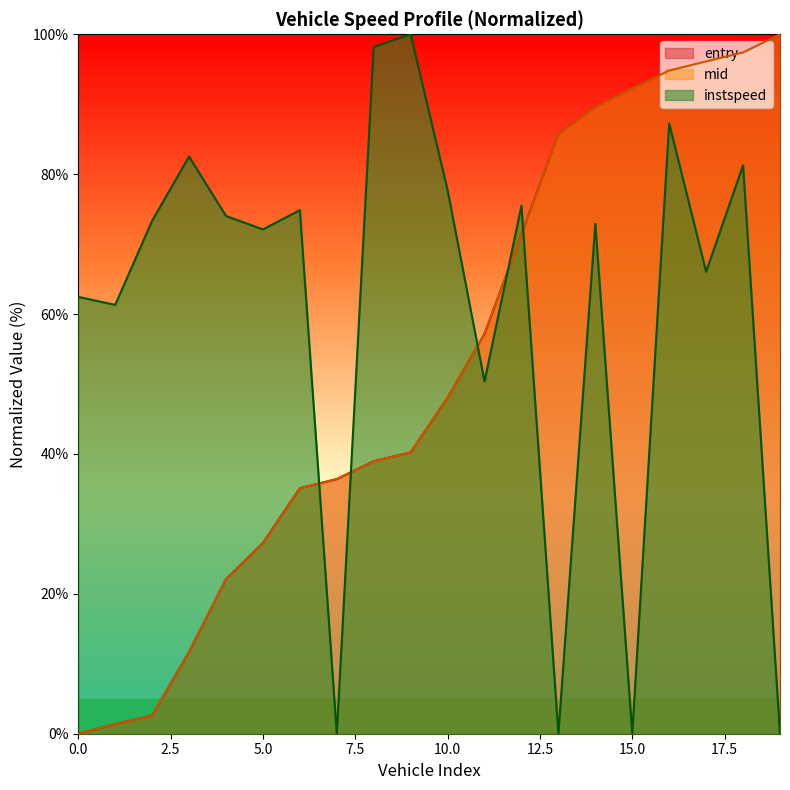

What is the difference between the second highest and second lowest values in the mid series?

96.0